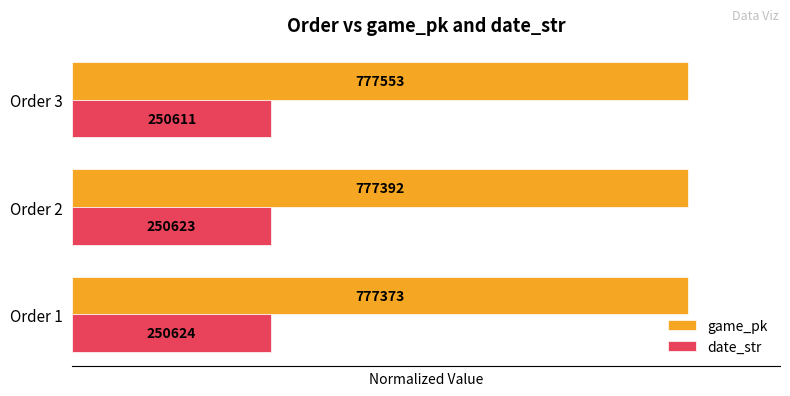

What are all the series names shown in the legend?

game_pk, date_str